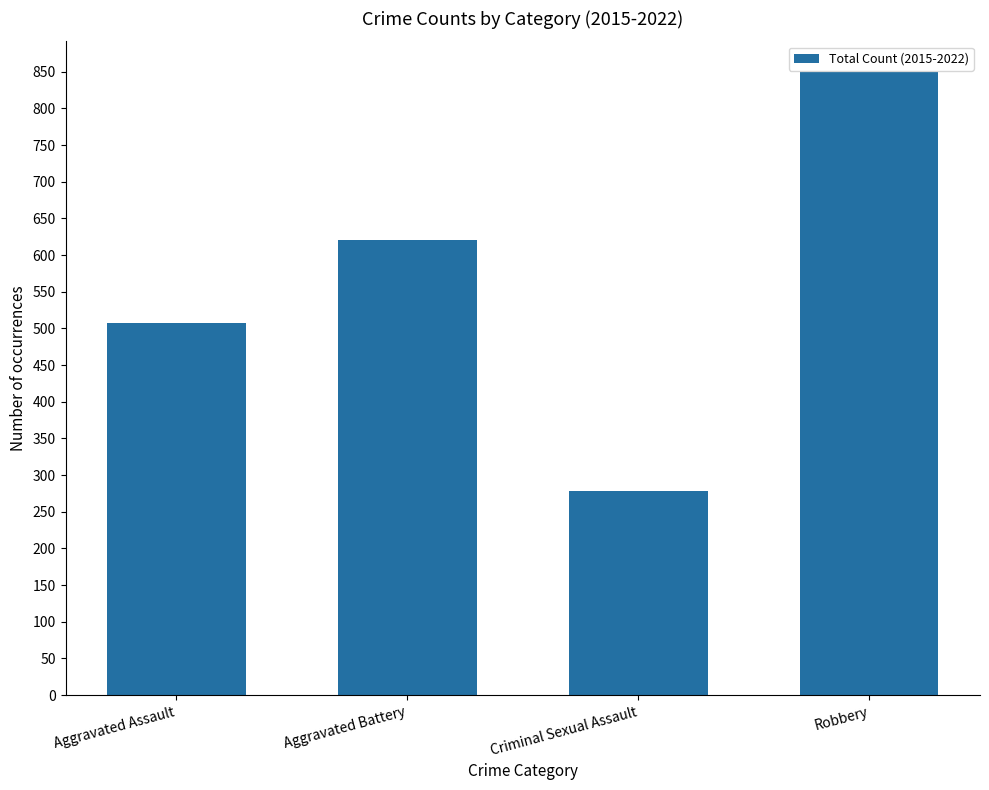

True or false: the data shows 449 at Criminal Sexual Assault.

False